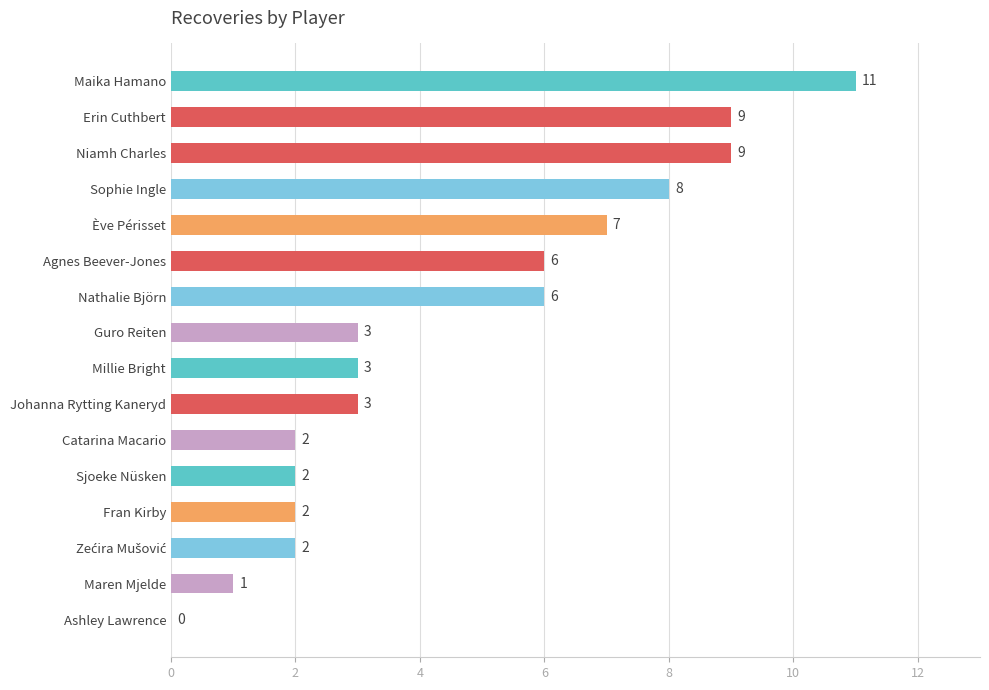

What is the maximum value shown in the chart?

11